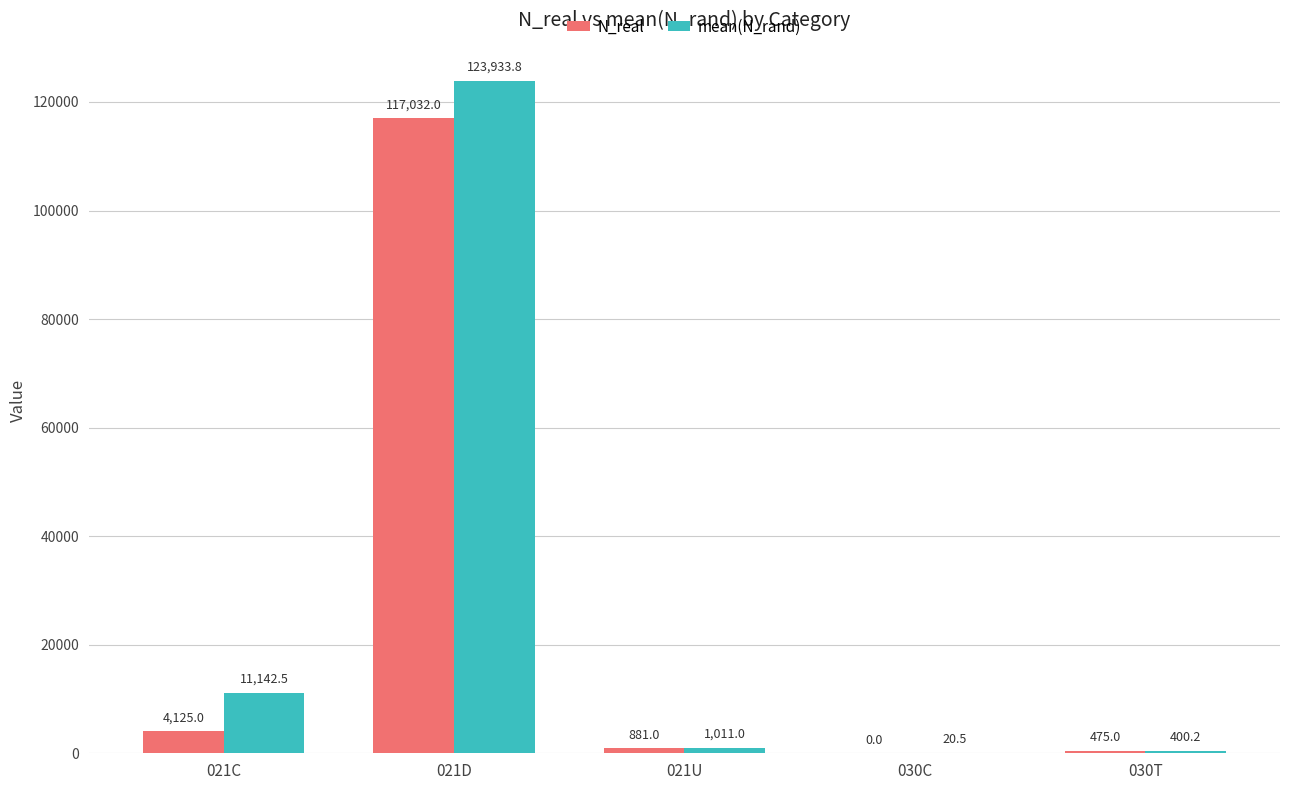

Which series changed the most between 021D and 021U?

mean(N_rand)